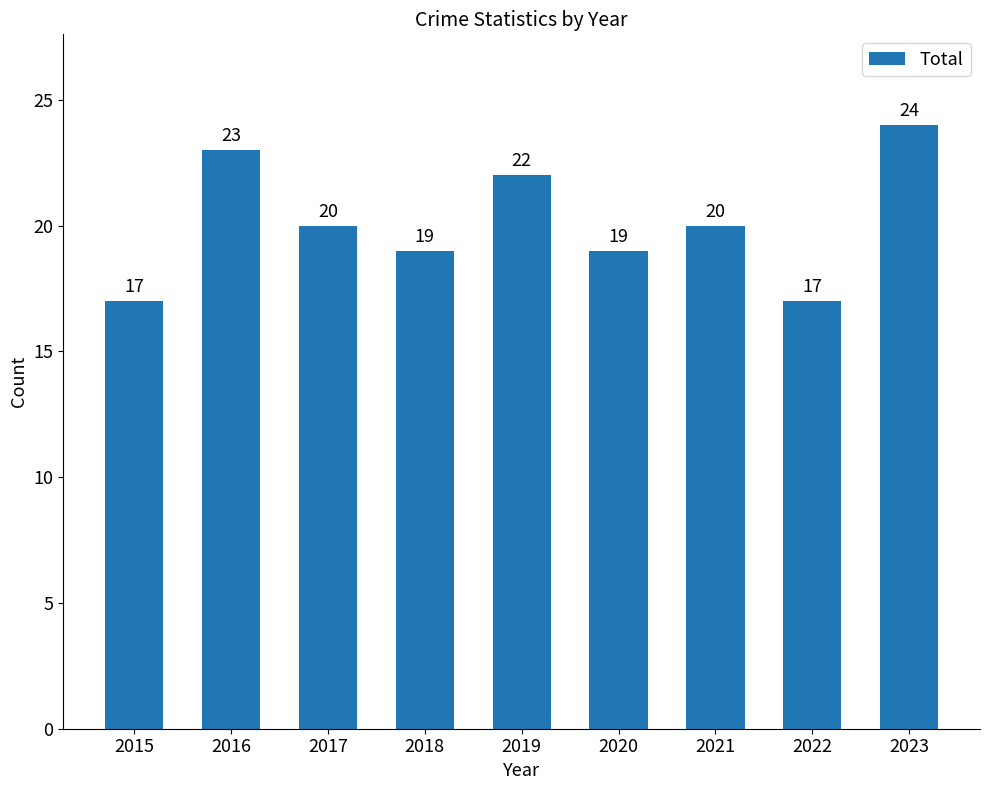

Reading left to right, extract all data points from this chart.

2015=17	2016=23	2017=20	2018=19	2019=22	2020=19	2021=20	2022=17	2023=24